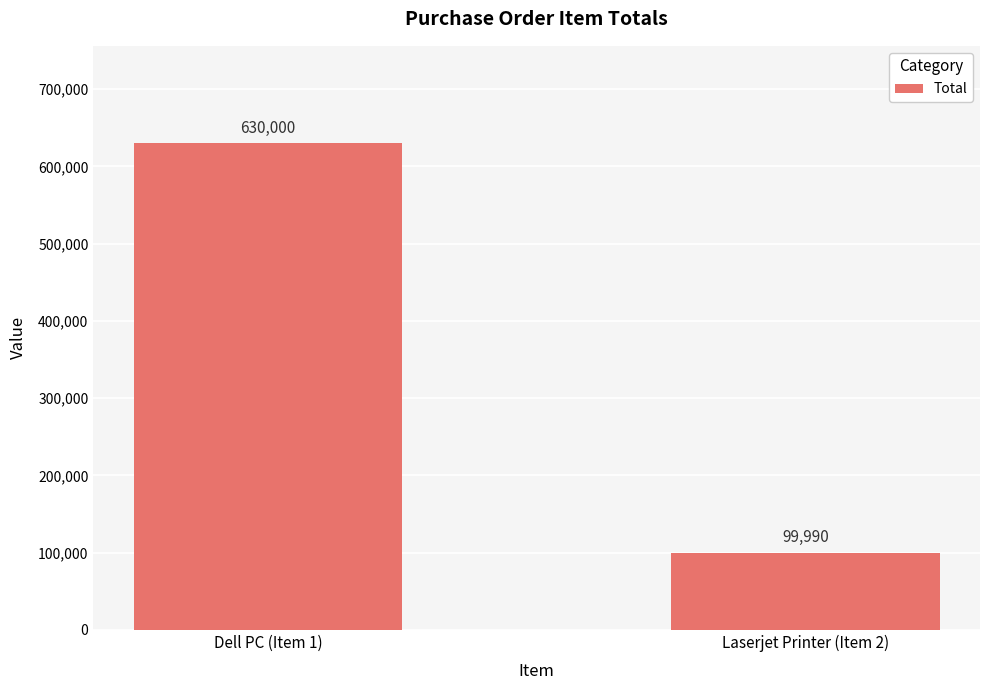

Does the chart contain stacked bars?

No